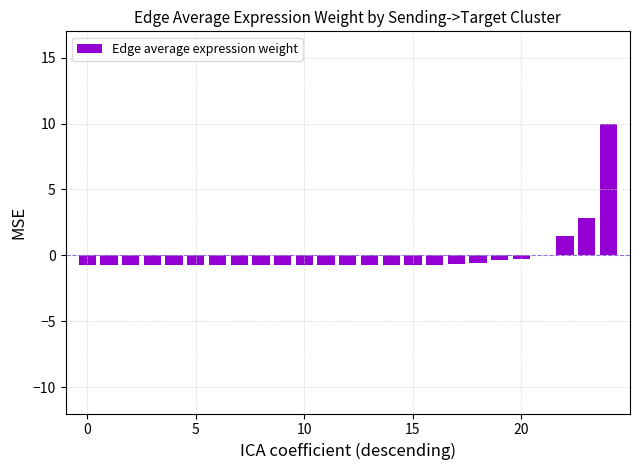

What is the maximum value shown in the chart?

10.0